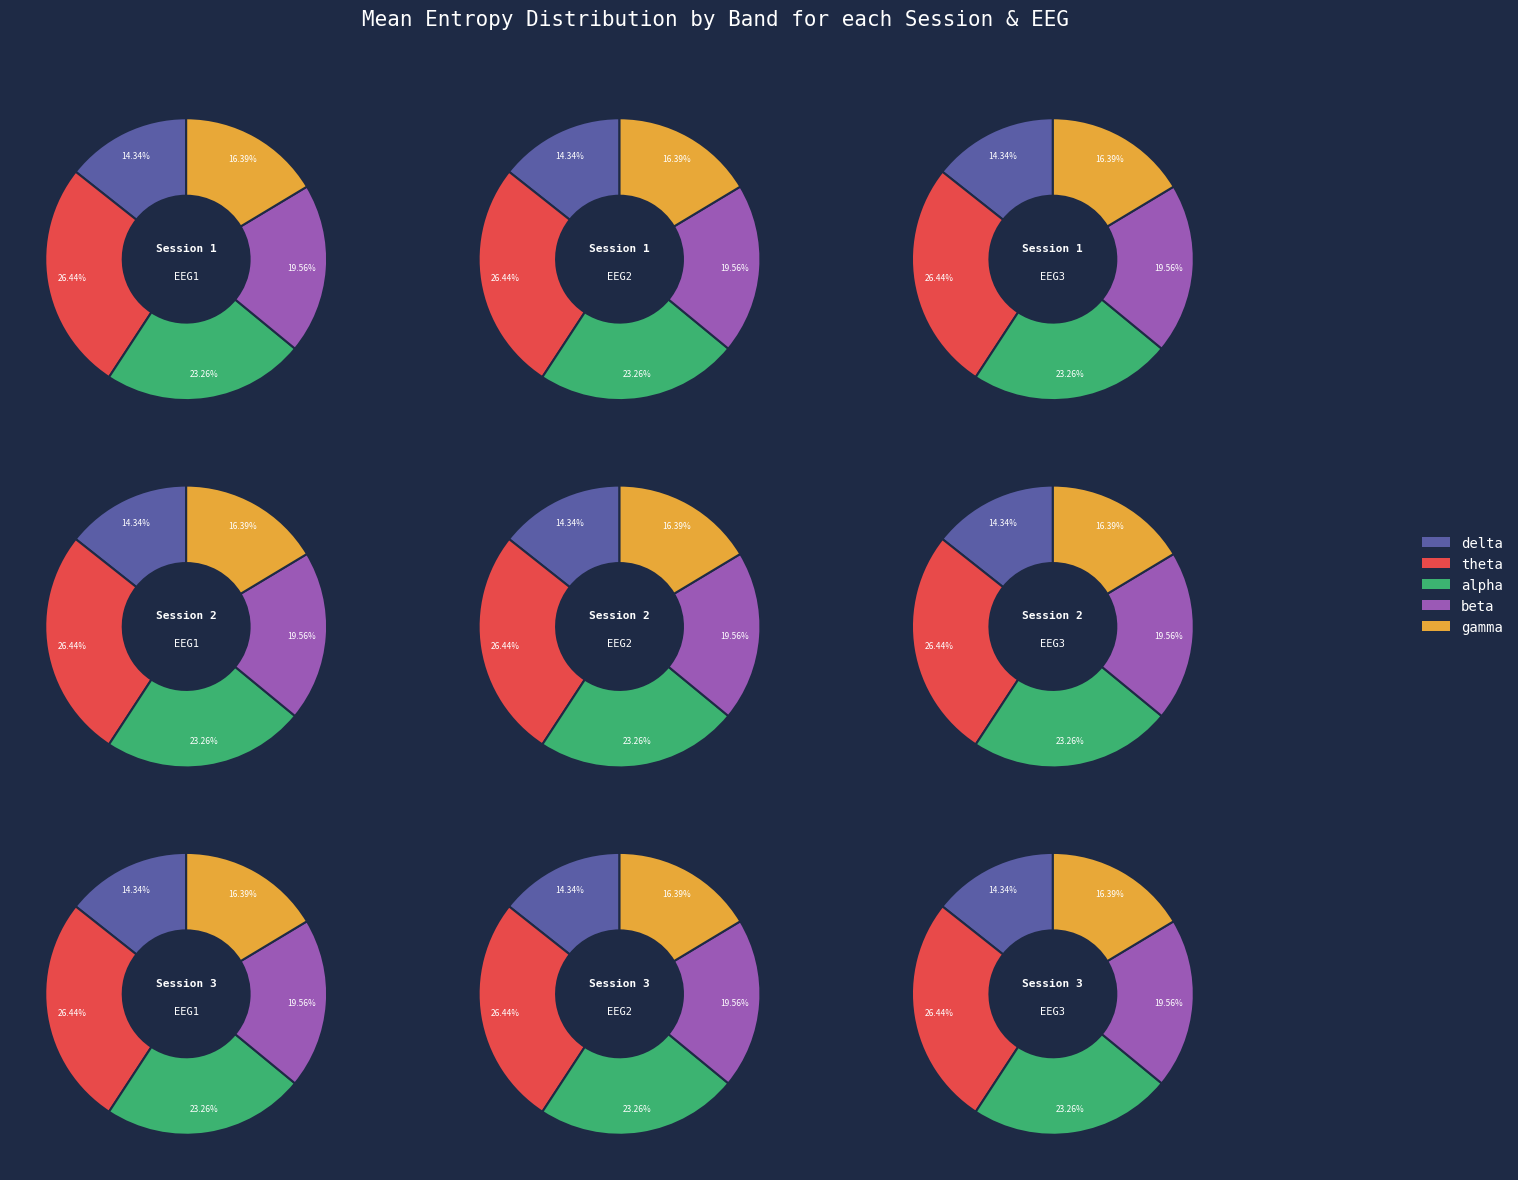

How many segments does this pie chart have?

5